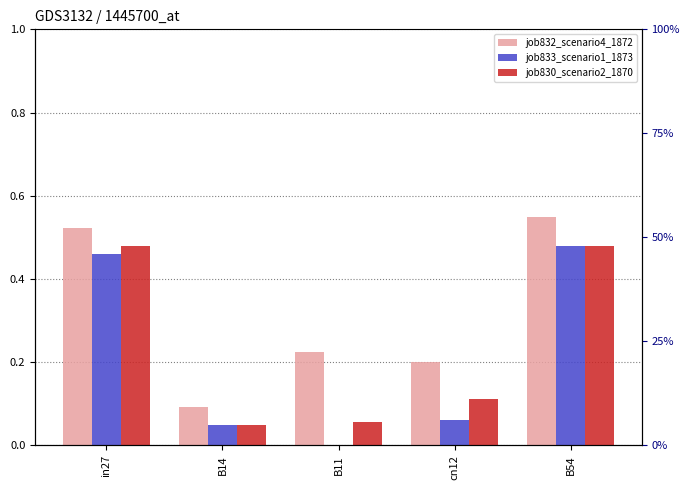

Rank the series by their average value, from lowest to highest.

job833_scenario1_1873, job830_scenario2_1870, job832_scenario4_1872